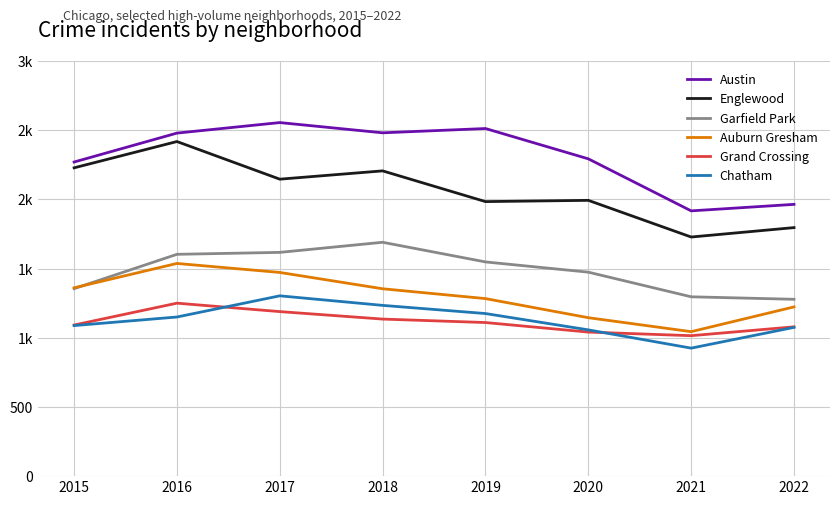

What are all the series names shown in the legend?

Austin, Englewood, Garfield Park, Auburn Gresham, Grand Crossing, Chatham